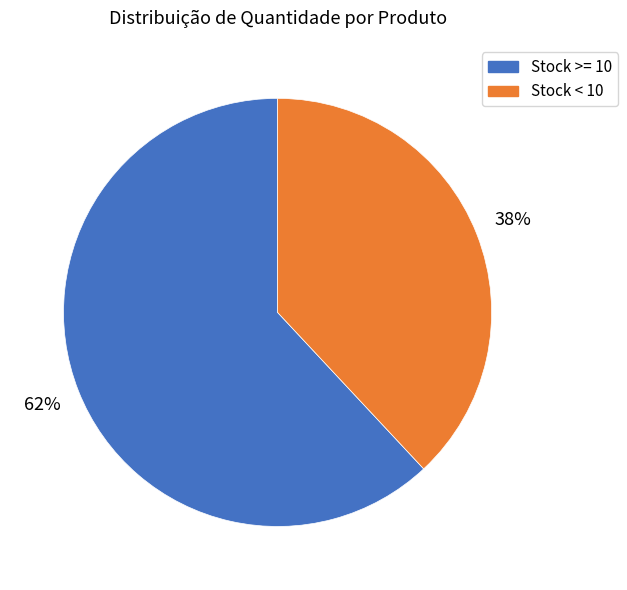

How many segments does this pie chart have?

2